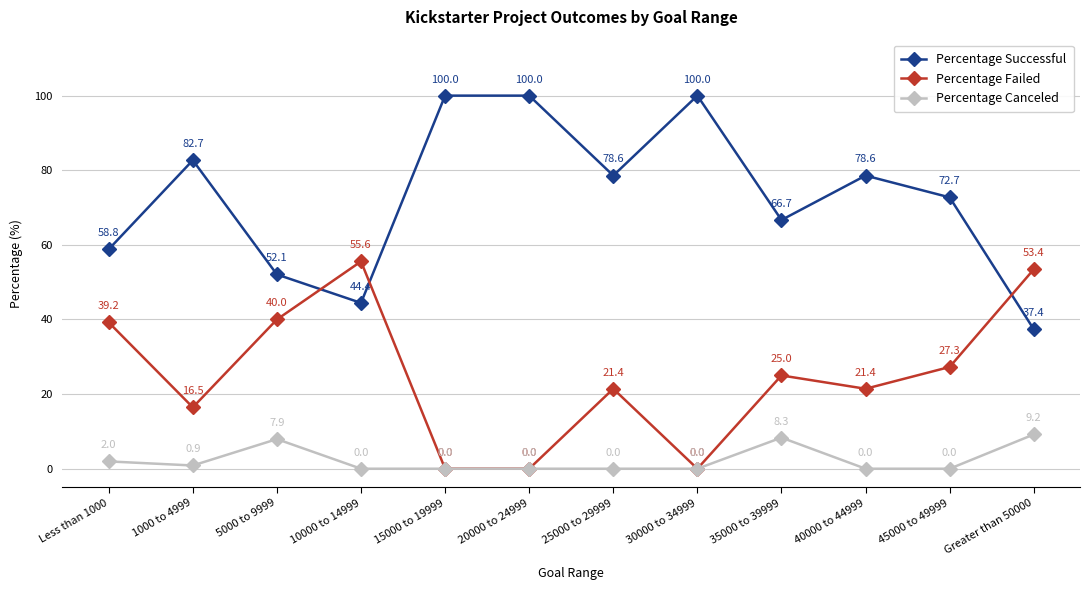

Which series has the widest spread of values?

Percentage Successful